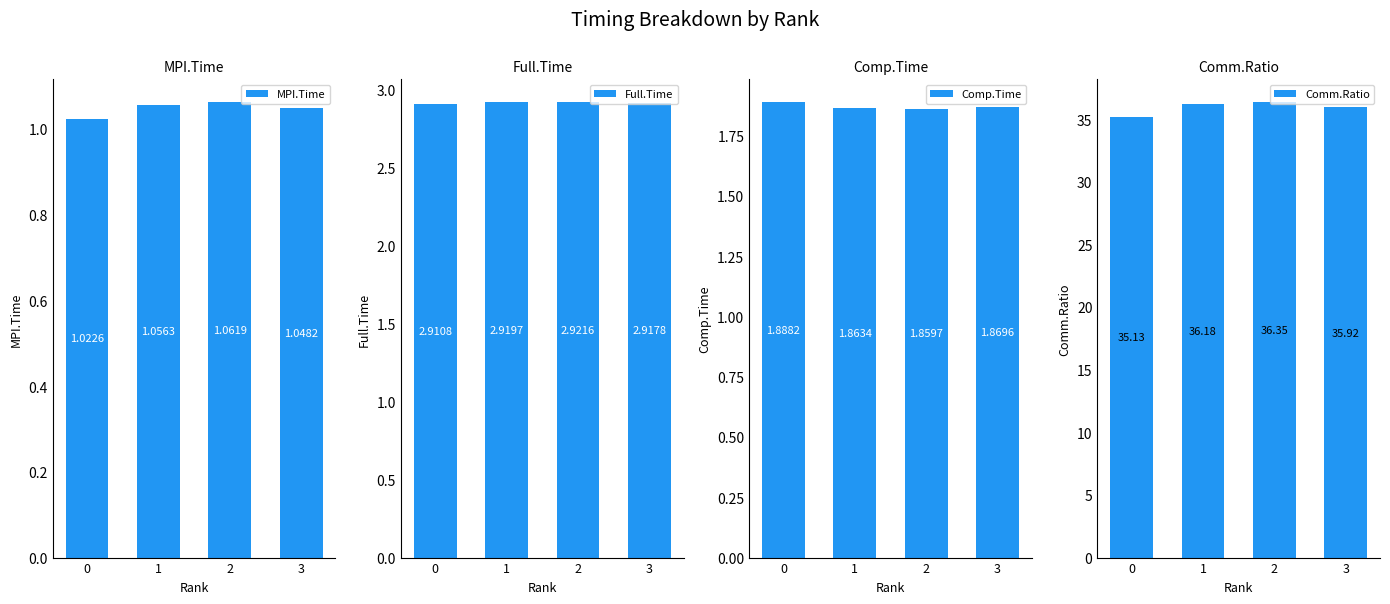

What are all the series names shown in the legend?

MPI.Time, Full.Time, Comp.Time, Comm.Ratio